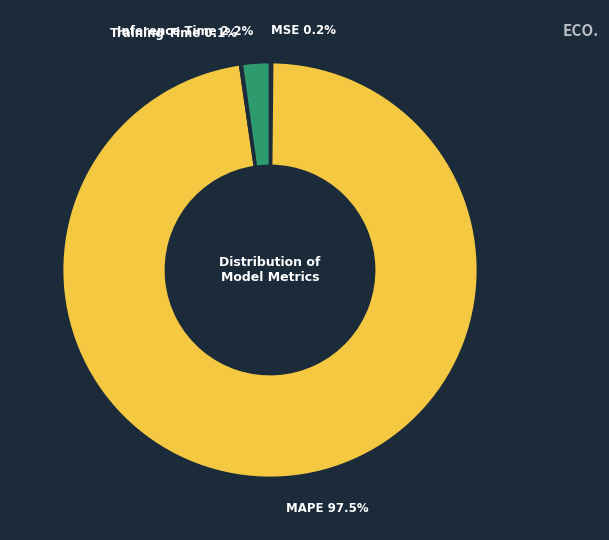

True or false: Inference Time accounts for 2% of the total.

True